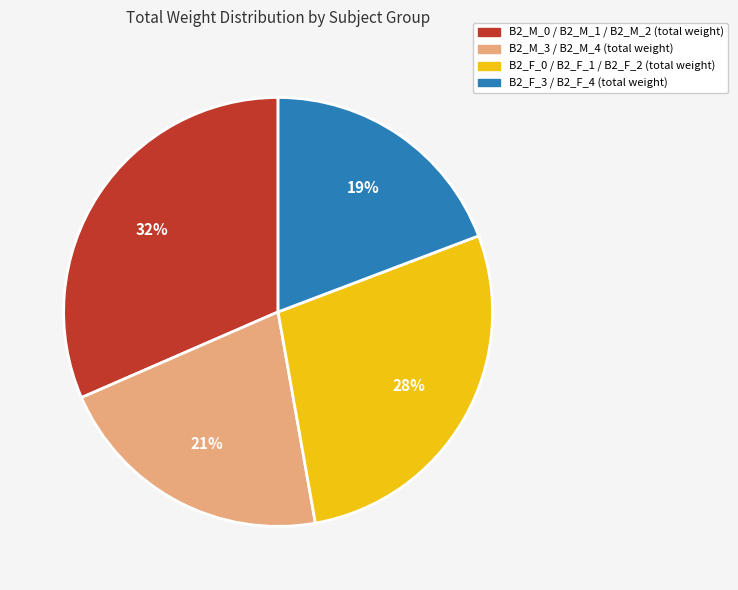

To the nearest percent, what is the average slice percentage?

25%